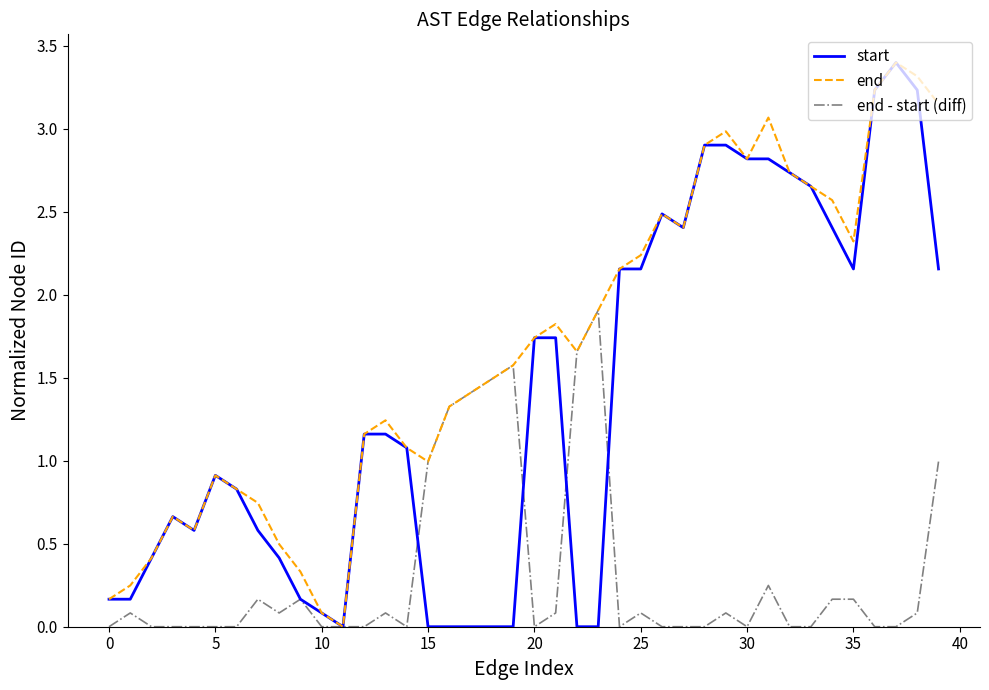

Which series has the largest total across all categories?

end